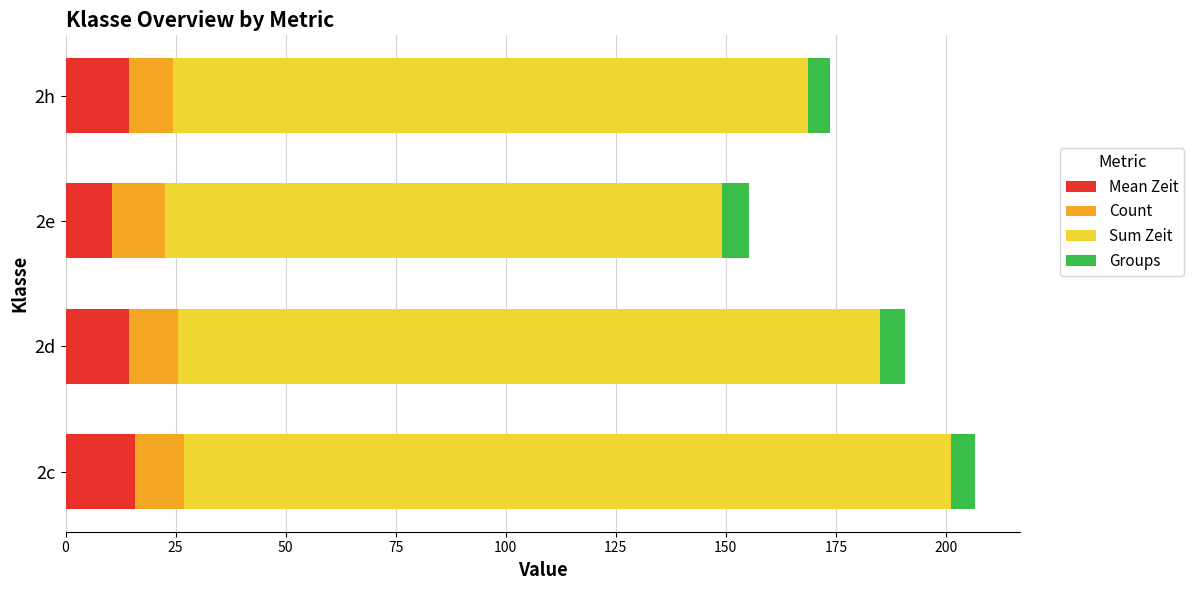

What is the minimum value for Mean Zeit?

10.6